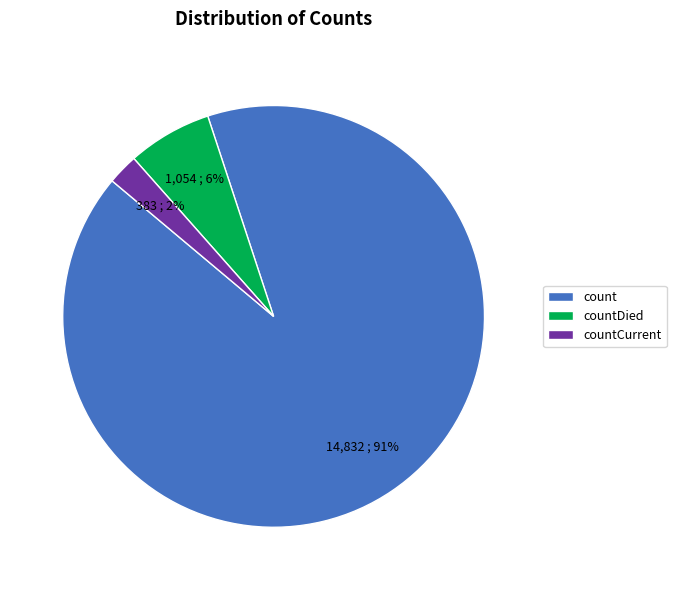

Is the sum of countCurrent and countDied greater than half?

No